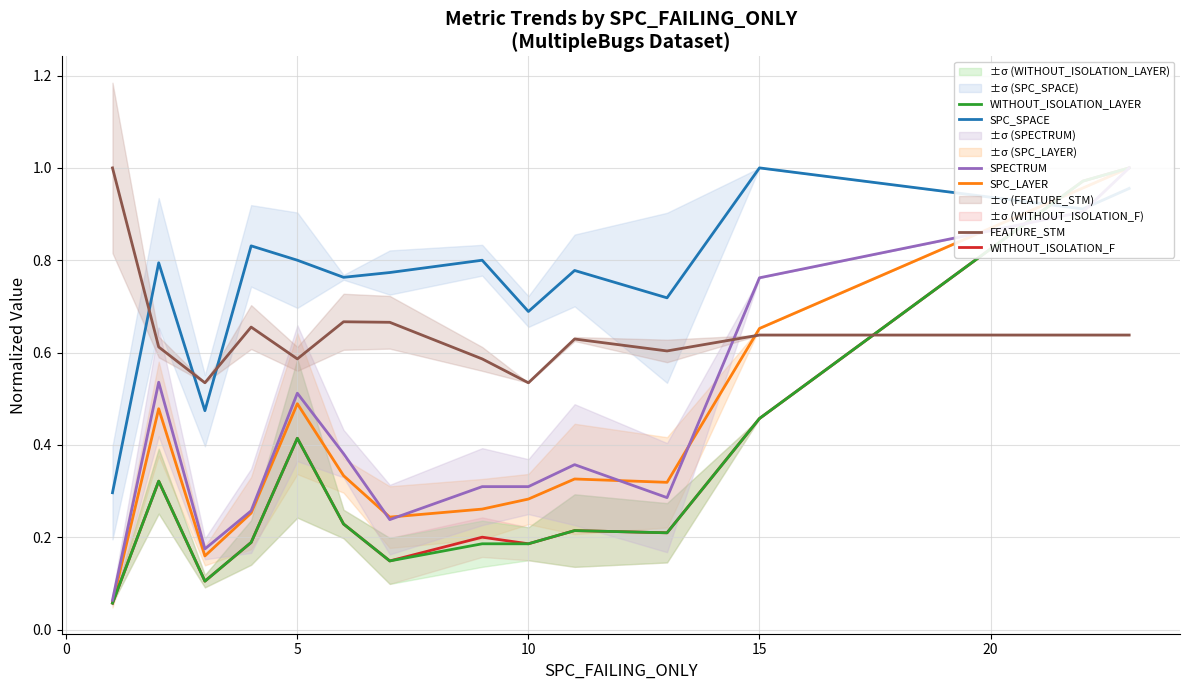

The value of WITHOUT_ISOLATION_LAYER at 10 is 0.1. True or false?

False